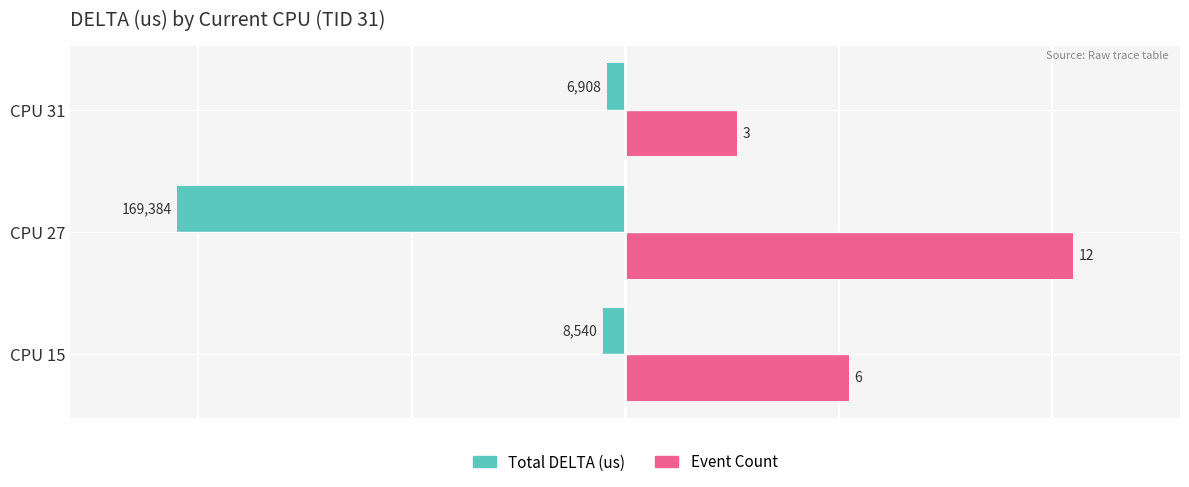

What are all the series names shown in the legend?

Total DELTA (us), Event Count